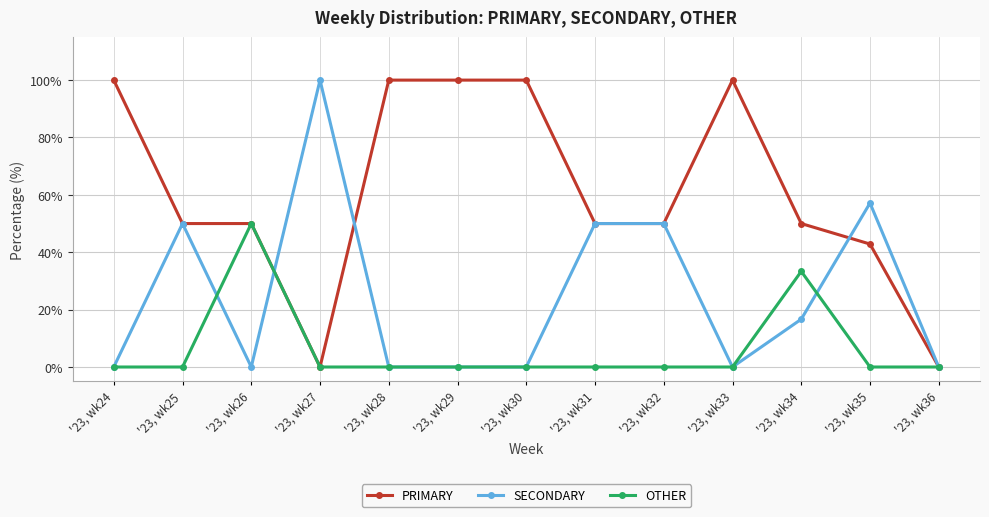

List the series in order of their overall mean, lowest first.

OTHER, SECONDARY, PRIMARY